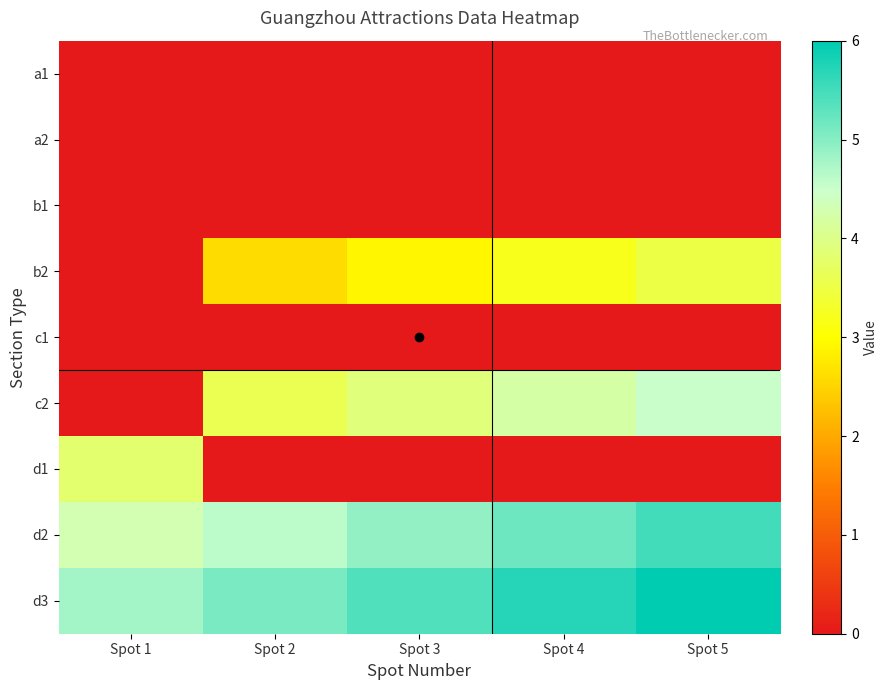

What is the total value across all series at Spot 5?

19.5